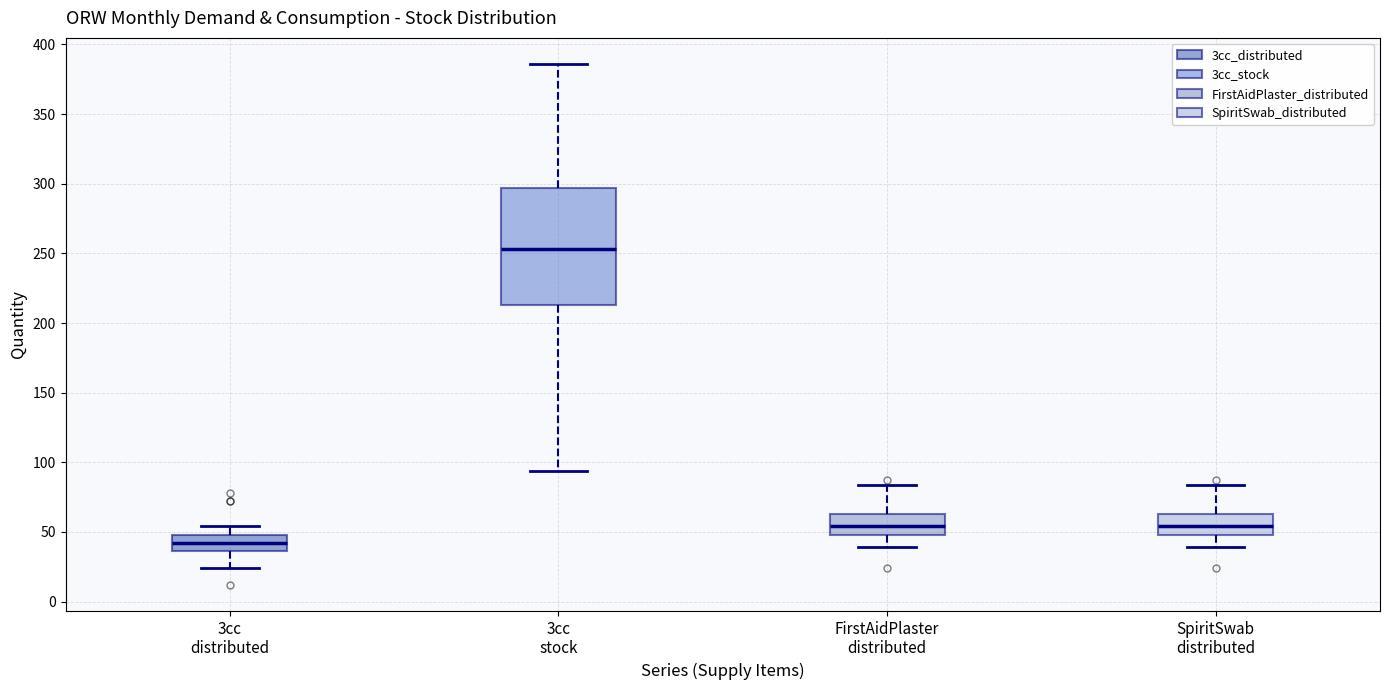

Where is the upper edge of the box for FirstAidPlaster distributed on the y-axis? The values are not printed on the chart, so give them approximately, as read against the axis.

65